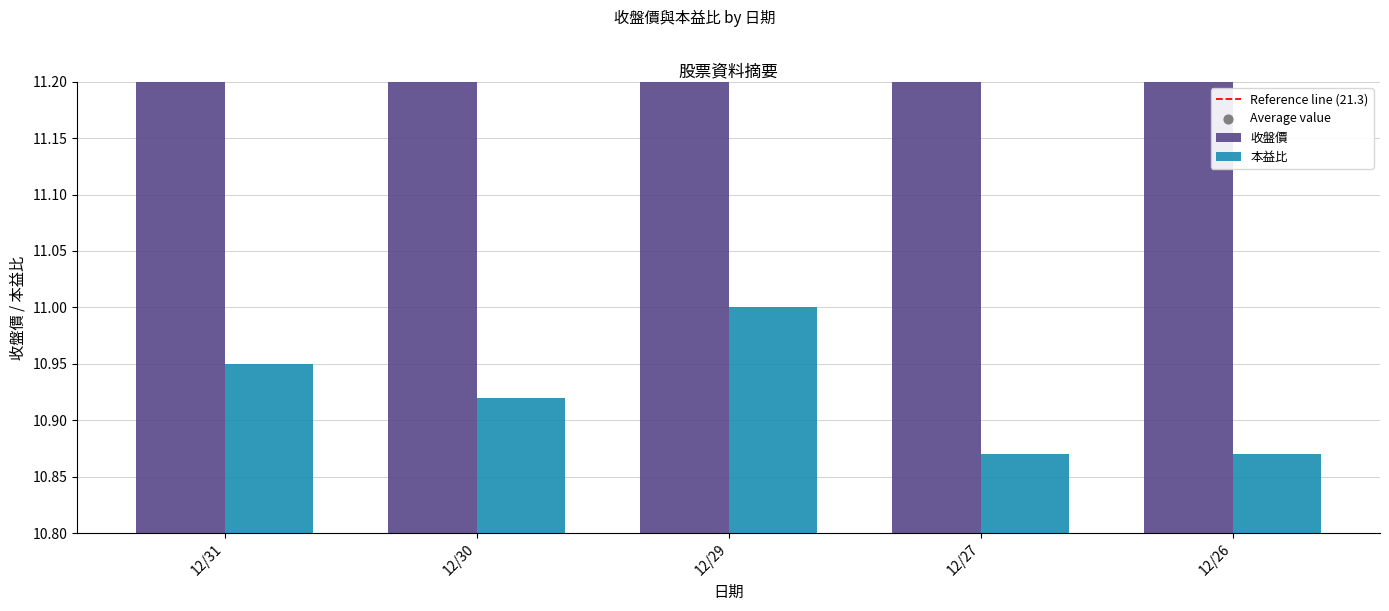

At which category is the sum across all series the highest?

12/29